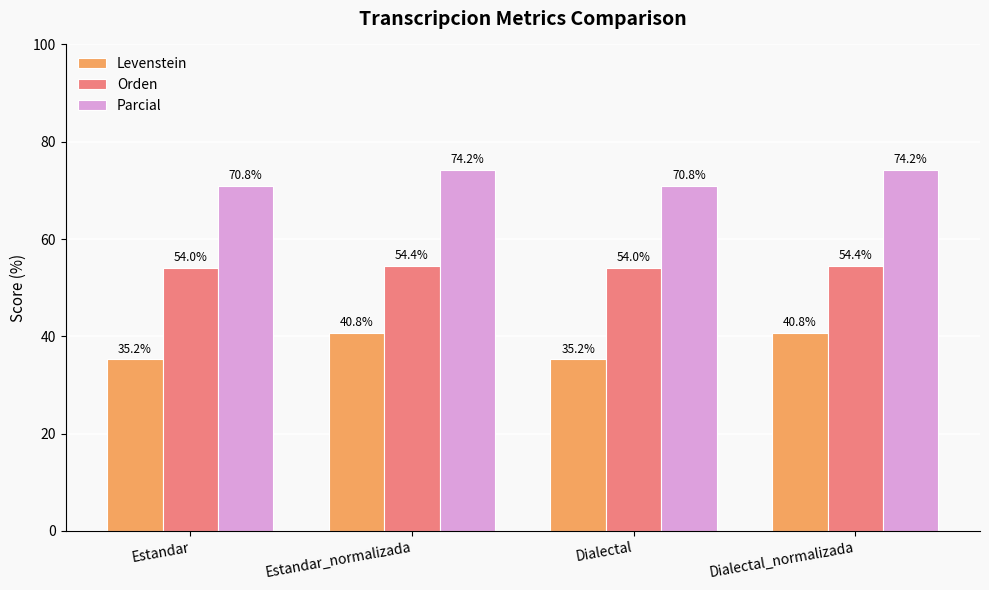

The Orden series shows 54.4 at Estandar_normalizada. True or false?

True